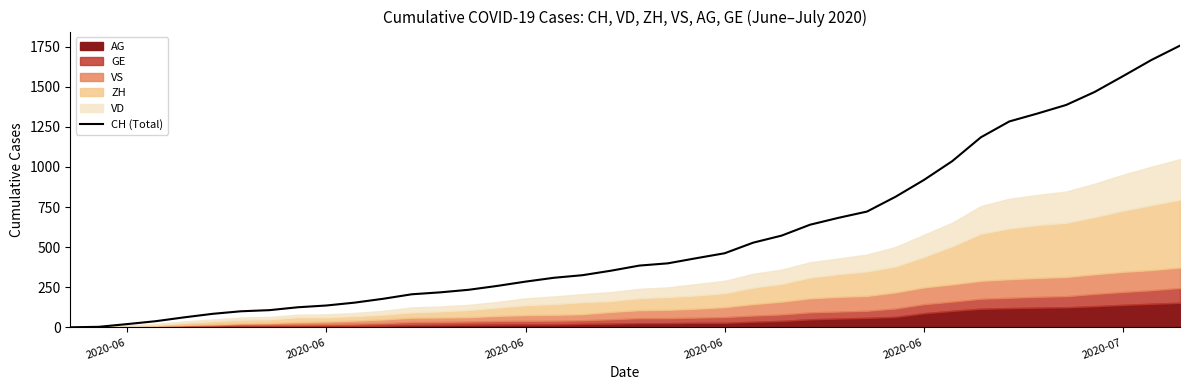

What is the greatest value displayed?

1757